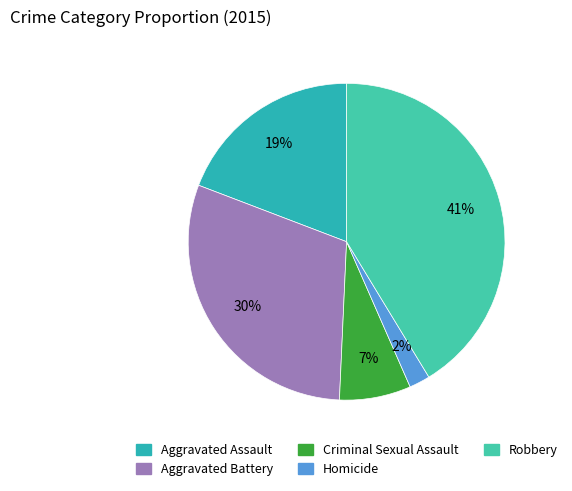

Is Homicide the majority of the pie?

No